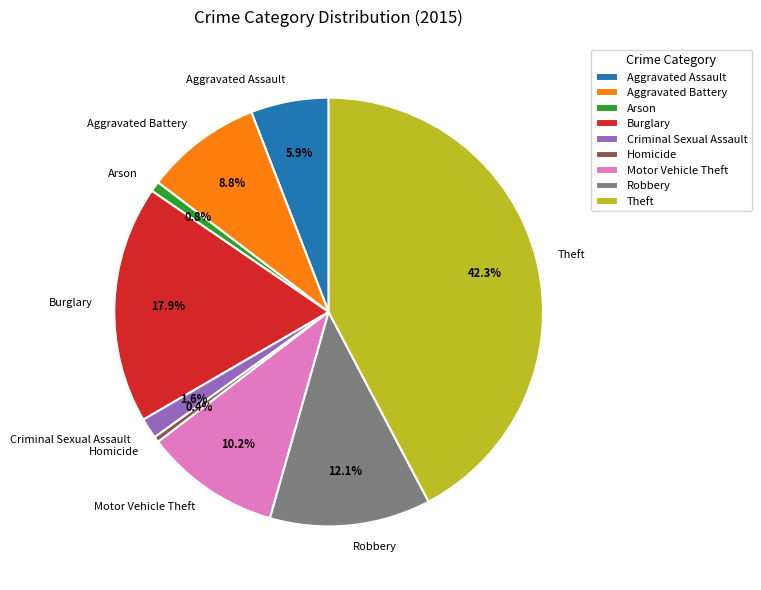

To the nearest percent, what percentage of the pie is Arson?

1%